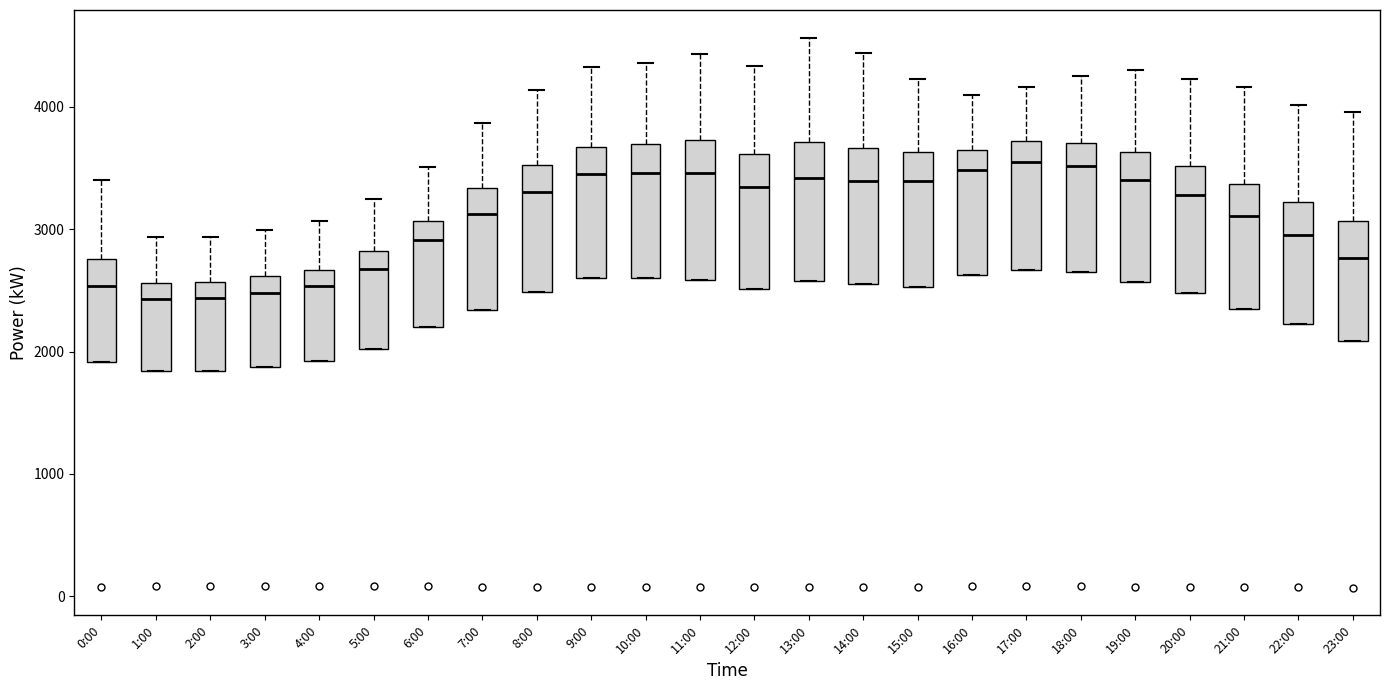

Reading left to right, read every box against the y-axis: the position of its median line, the range the box covers, and the ends of its whiskers. The values are not printed on the chart, so give them approximately, as read against the axis.

0:00: median 2500, box 1900 to 2800, whiskers 1900 to 3400
1:00: median 2400, box 1800 to 2600, whiskers 1800 to 2900
2:00: median 2400, box 1800 to 2600, whiskers 1800 to 2900
3:00: median 2500, box 1900 to 2600, whiskers 1900 to 3000
4:00: median 2500, box 1900 to 2700, whiskers 1900 to 3100
5:00: median 2700, box 2000 to 2800, whiskers 2000 to 3200
6:00: median 2900, box 2200 to 3100, whiskers 2200 to 3500
7:00: median 3100, box 2300 to 3300, whiskers 2300 to 3900
8:00: median 3300, box 2500 to 3500, whiskers 2500 to 4100
9:00: median 3400, box 2600 to 3700, whiskers 2600 to 4300
10:00: median 3500, box 2600 to 3700, whiskers 2600 to 4400
11:00: median 3500, box 2600 to 3700, whiskers 2600 to 4400
12:00: median 3300, box 2500 to 3600, whiskers 2500 to 4300
13:00: median 3400, box 2600 to 3700, whiskers 2600 to 4600
14:00: median 3400, box 2600 to 3700, whiskers 2600 to 4400
15:00: median 3400, box 2500 to 3600, whiskers 2500 to 4200
16:00: median 3500, box 2600 to 3600, whiskers 2600 to 4100
17:00: median 3500, box 2700 to 3700, whiskers 2700 to 4200
18:00: median 3500, box 2700 to 3700, whiskers 2700 to 4300
19:00: median 3400, box 2600 to 3600, whiskers 2600 to 4300
20:00: median 3300, box 2500 to 3500, whiskers 2500 to 4200
21:00: median 3100, box 2300 to 3400, whiskers 2300 to 4200
22:00: median 2900, box 2200 to 3200, whiskers 2200 to 4000
23:00: median 2800, box 2100 to 3100, whiskers 2100 to 4000